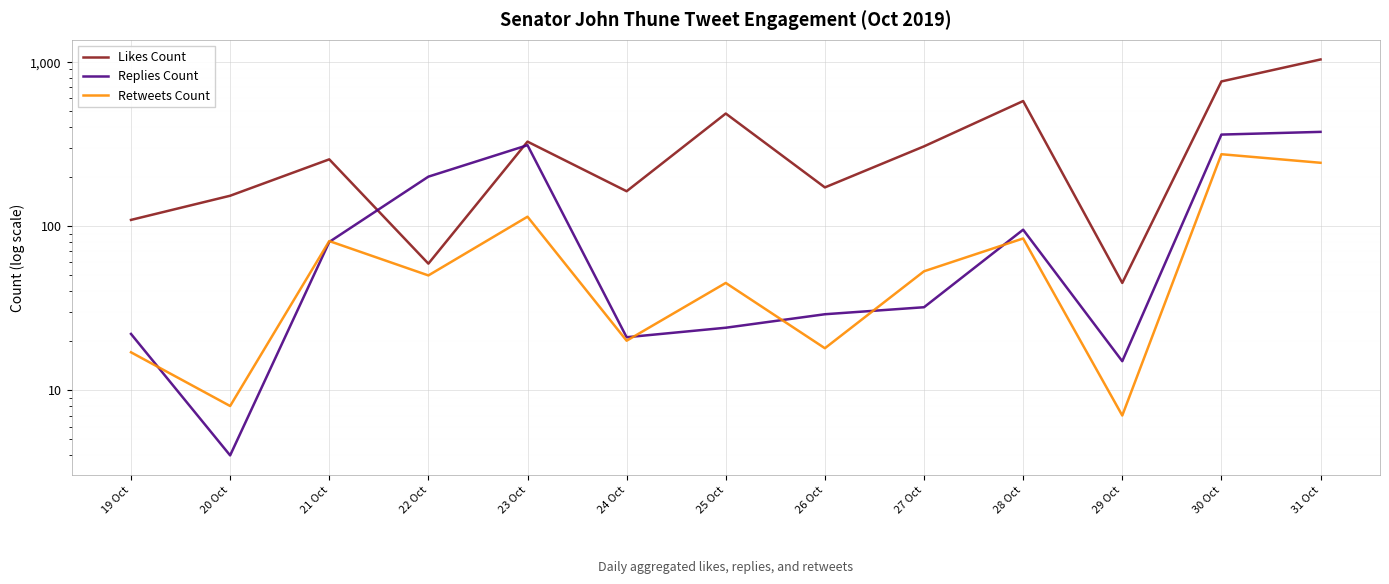

What is the average value of the Replies Count series?

121